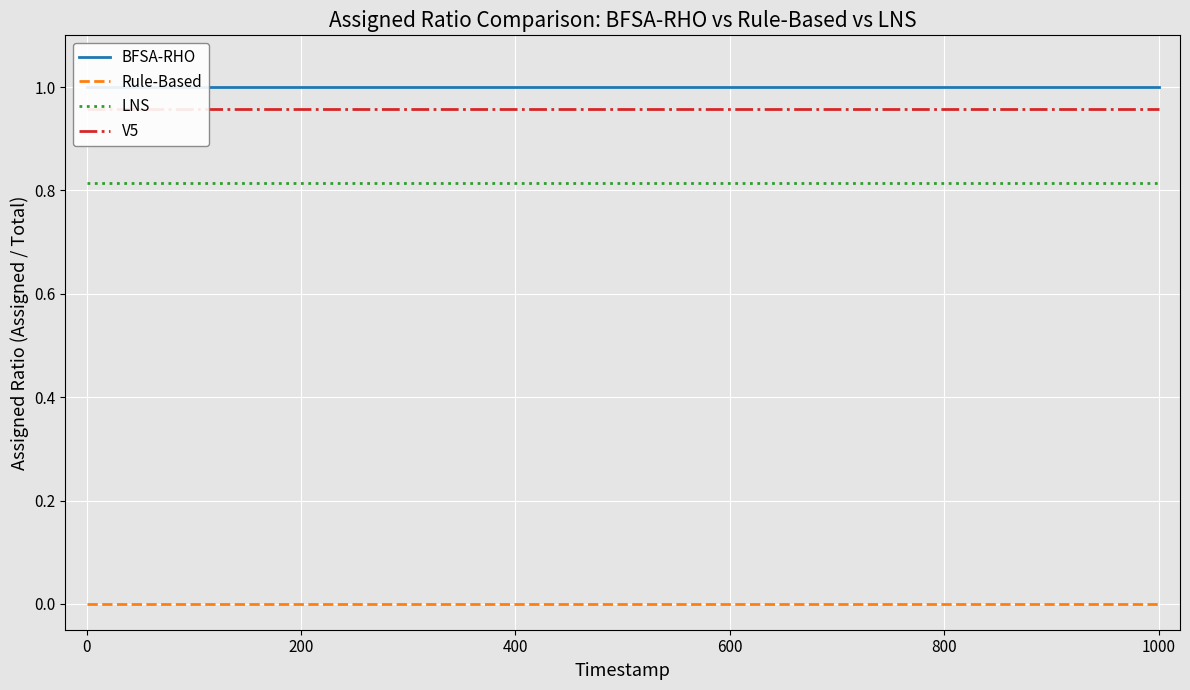

True or false: LNS and Rule-Based intersect in this chart.

False